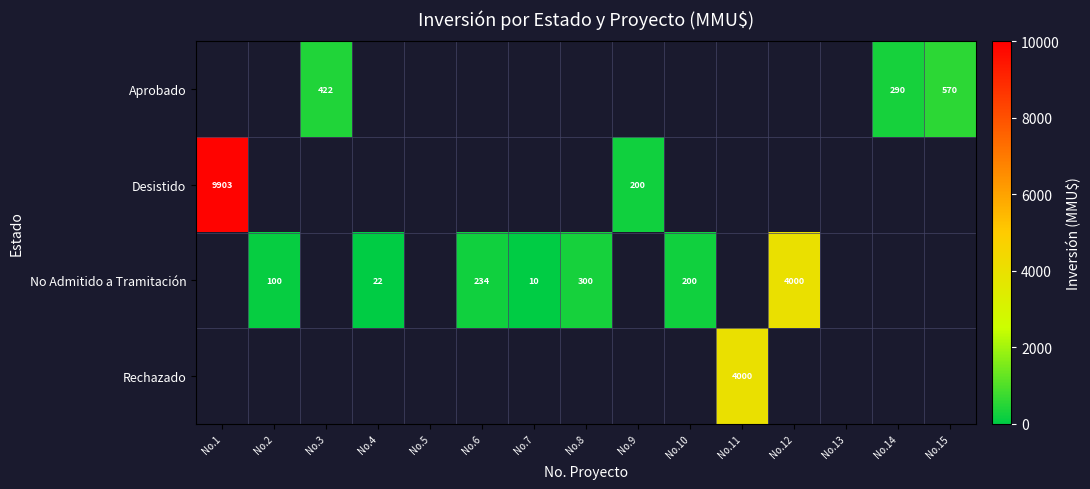

How many series are shown in this chart?

4